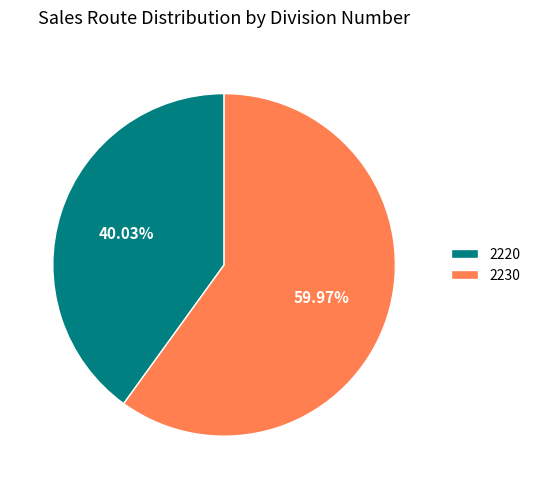

How many slices are in this pie chart?

2